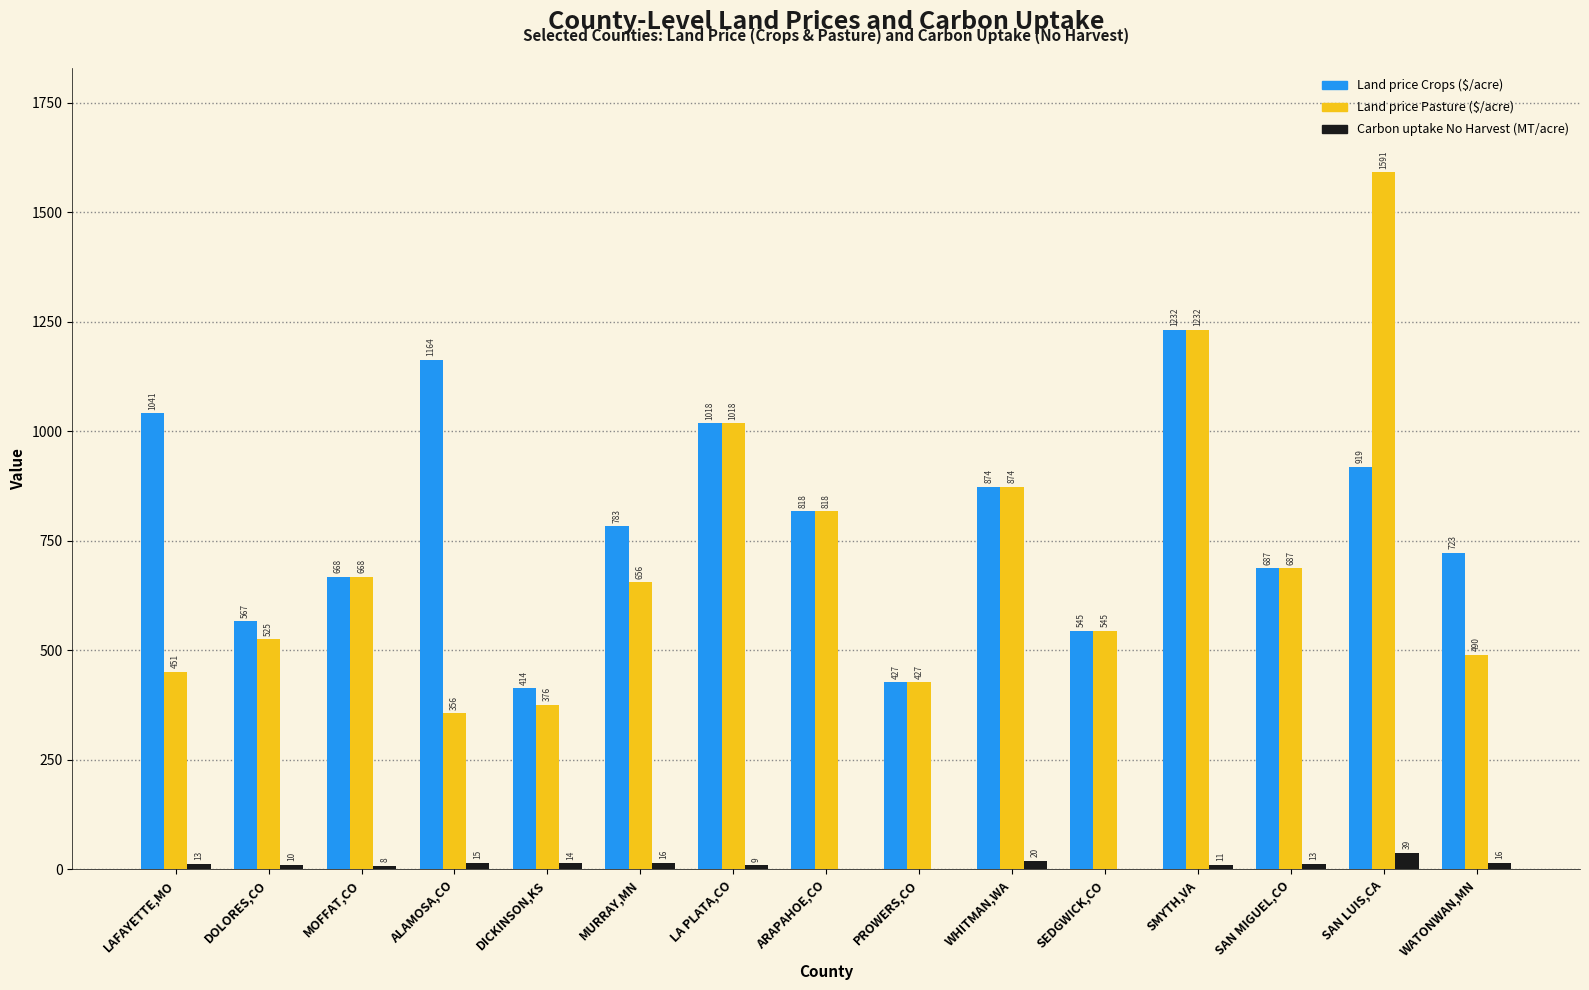

How many categories are shown in the chart?

15